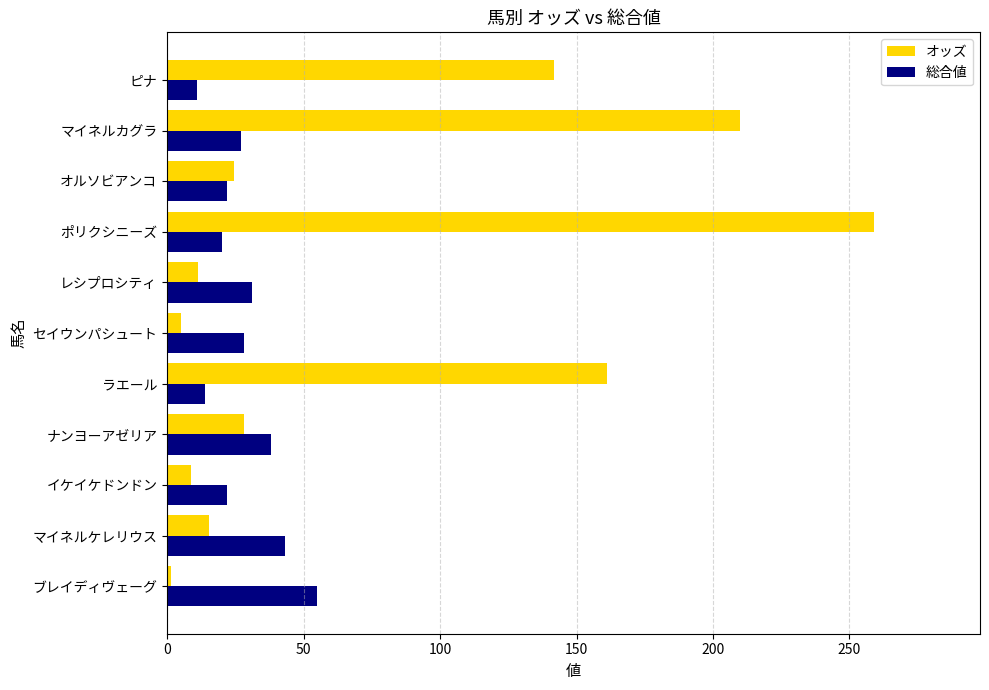

What is the average value of the オッズ series?

78.8